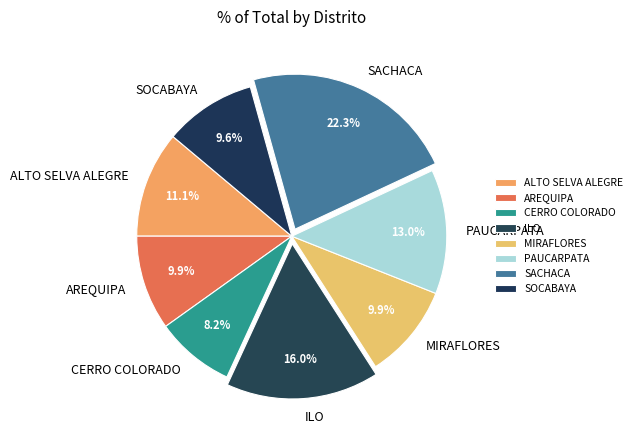

To the nearest percent, what is the difference between the largest and smallest slice percentages?

14%